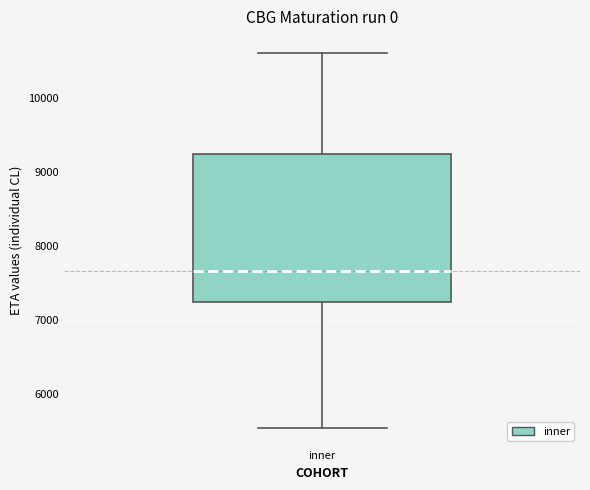

Transcribe this box plot: give where the median line is, the range the box spans, and where the two whiskers end, as read against the y-axis. The values are not printed on the chart, so give them approximately, as read against the axis.

median 7700, box 7200 to 9200, whiskers 5500 to 10600